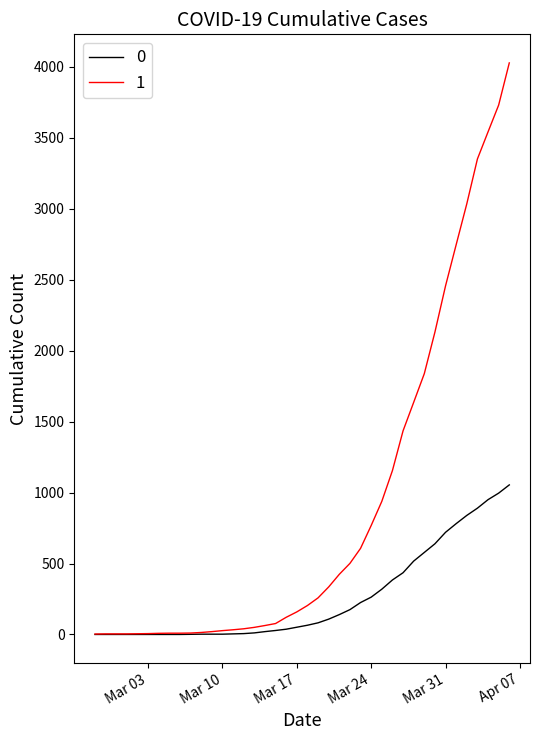

Rank the series by their maximum value, from lowest to highest.

0, 1